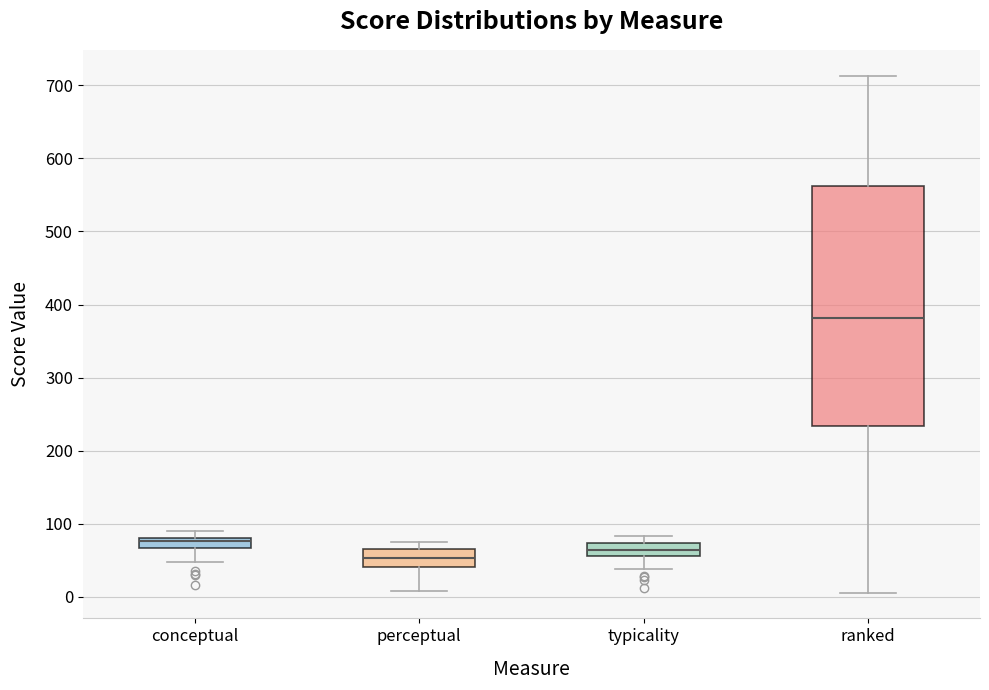

Where does the median line of the box for perceptual sit on the y-axis? The values are not printed on the chart, so give them approximately, as read against the axis.

50